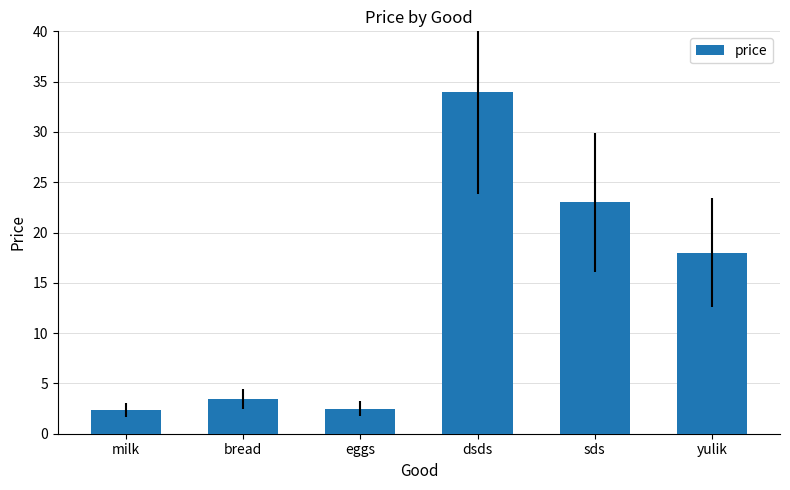

The value at sds is 11.4. True or false?

False